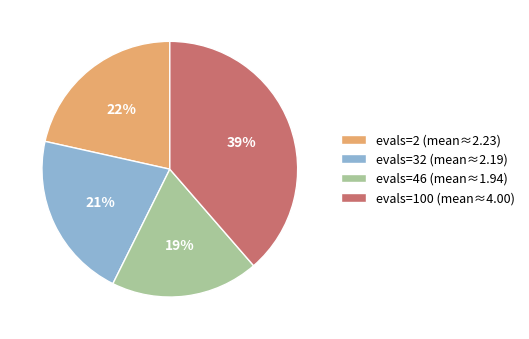

What percentage is the evals=46 (mean≈1.94) slice, to the nearest percent?

19%